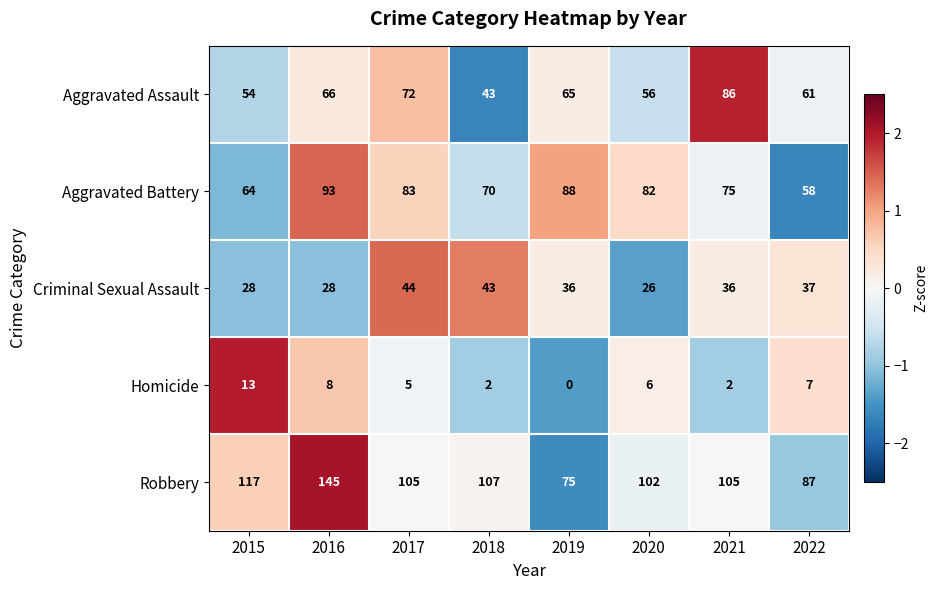

What is the smallest value displayed?

0